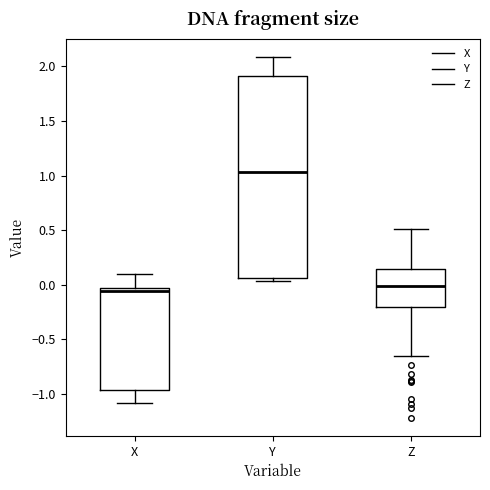

Reading left to right, transcribe this box plot: for each box, give where its median line is, the range the box spans, and where its two whiskers end, as read against the y-axis. The values are not printed on the chart, so give them approximately, as read against the axis.

X: median -0.05 (just below the box's upper edge), box -0.95 to -0.05, whiskers -1.10 to 0.10
Y: median 1.05, box 0.05 to 1.90, whiskers 0.05 (just below the box's lower edge) to 2.10
Z: median 0.00, box -0.20 to 0.15, whiskers -0.65 to 0.50